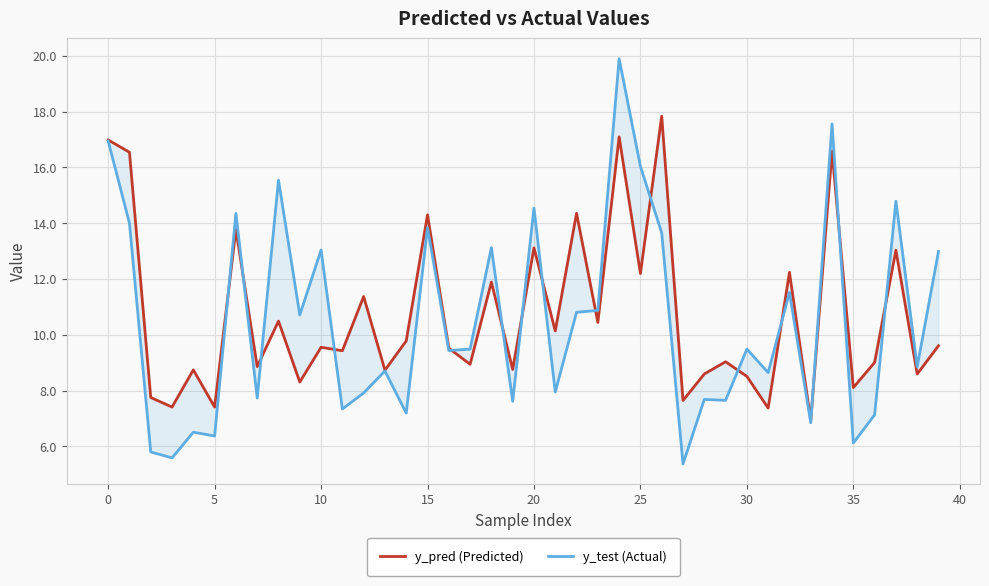

Reading right to left, transcribe all the data shown in this chart.

y_pred (Predicted): 9.6	8.6	13.0	9.0	8.1	16.6	6.9	12.2	7.4	8.5	9.0	8.6	7.6	17.8	12.2	17.1	10.4	14.4	10.1	13.1	8.8	11.9	8.9	9.5	14.3	9.8	8.7	11.4	9.4	9.6	8.3	10.5	8.9	13.8	7.4	8.7	7.4	7.8	16.5	17.0
y_test (Actual): 13.0	8.9	14.8	7.1	6.1	17.6	6.8	11.5	8.6	9.5	7.7	7.7	5.4	13.7	16.0	19.9	10.9	10.8	7.9	14.5	7.6	13.1	9.5	9.4	13.8	7.2	8.7	7.9	7.3	13.0	10.7	15.5	7.7	14.4	6.4	6.5	5.6	5.8	14.0	17.0